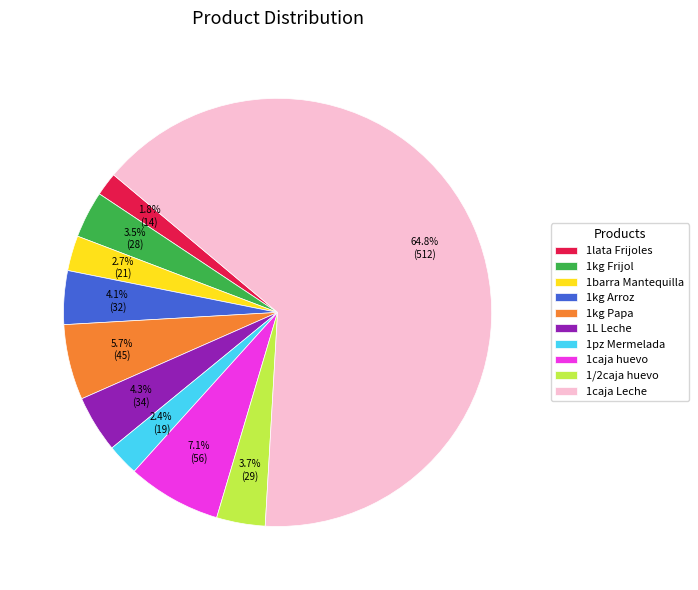

To the nearest percent, what portion does 1caja huevo represent?

7%